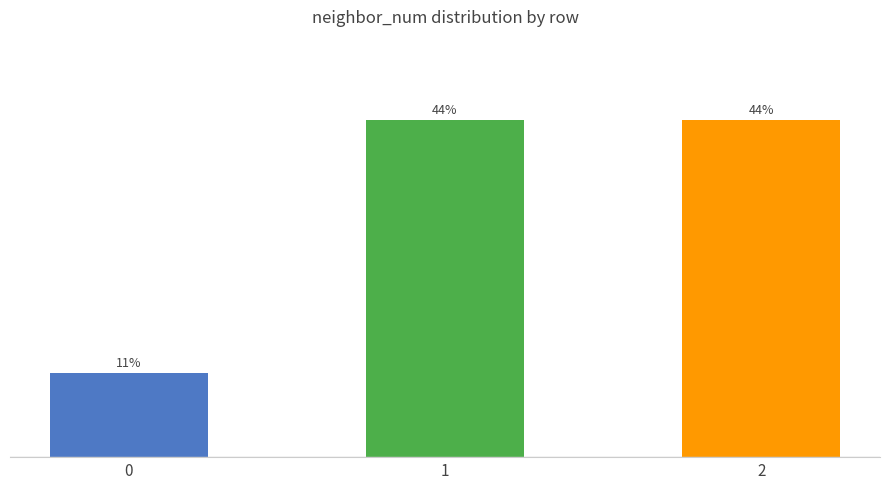

How many bars are there in total?

3